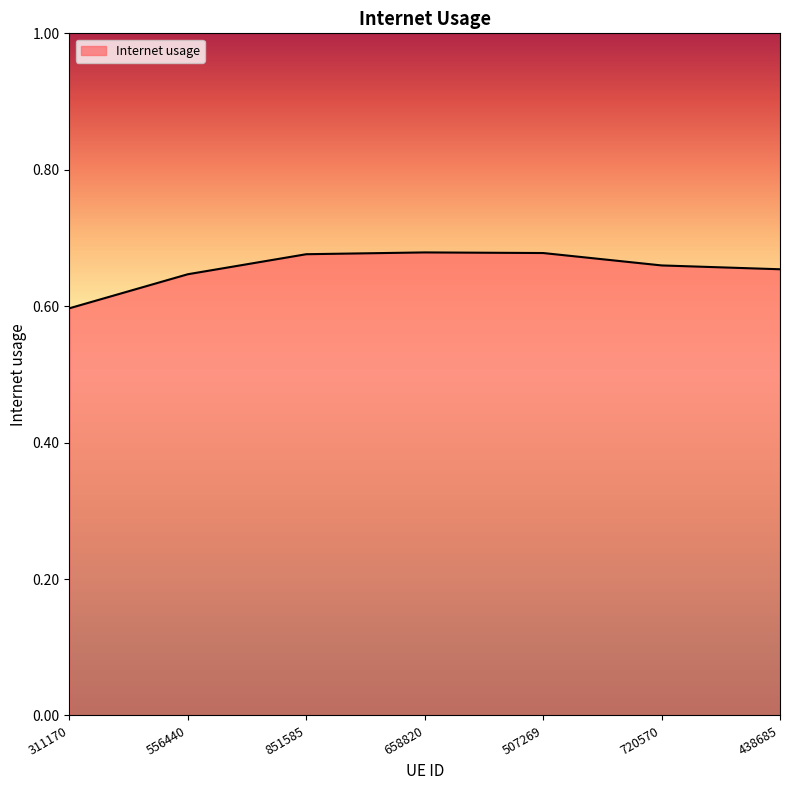

Which category has the lowest value across all series?

311170